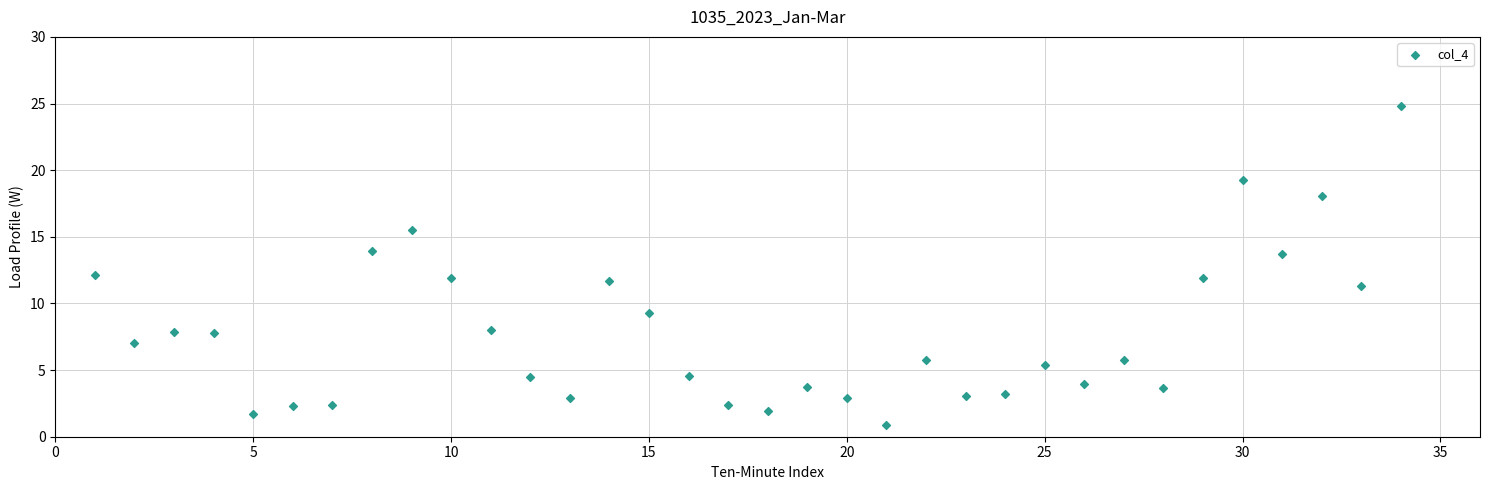

What is the range of X values (max minus min)?

33.0